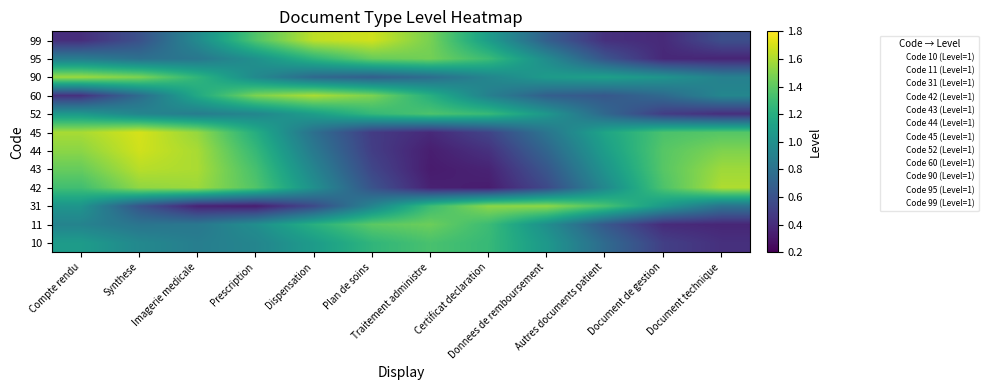

Between Compte rendu and Document technique, which is larger?

Compte rendu